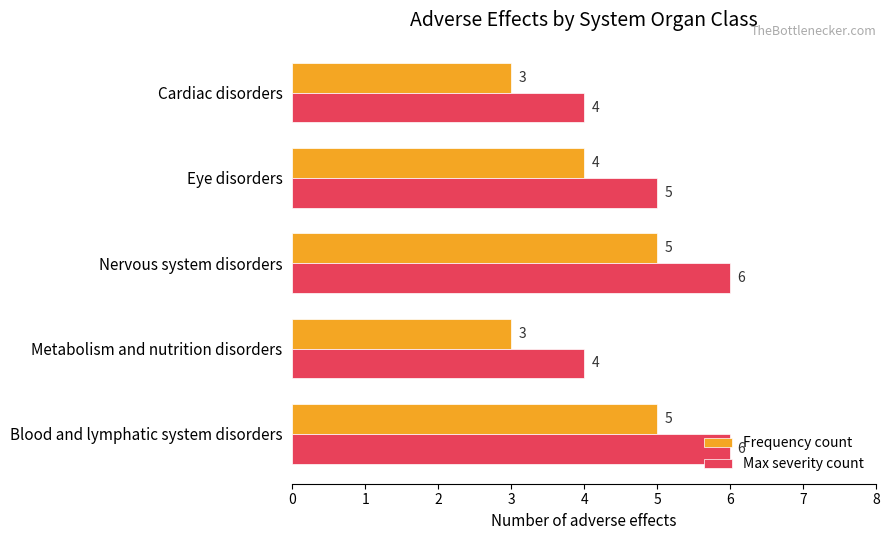

List the series in order of their overall mean, highest first.

Max severity count, Frequency count